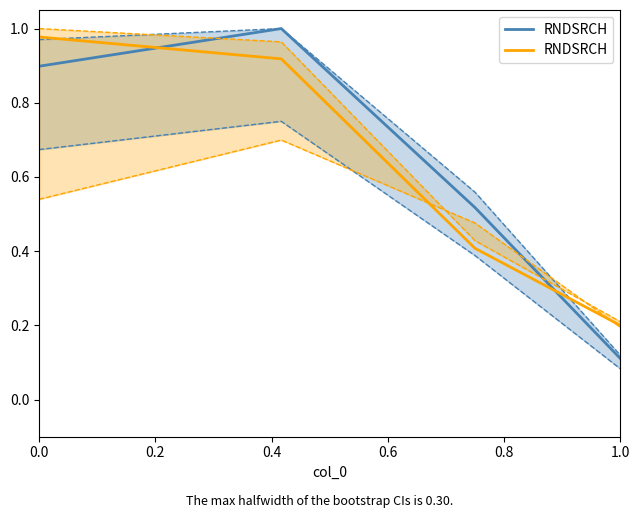

Between 0.2 and 0.4, which is larger?

0.2